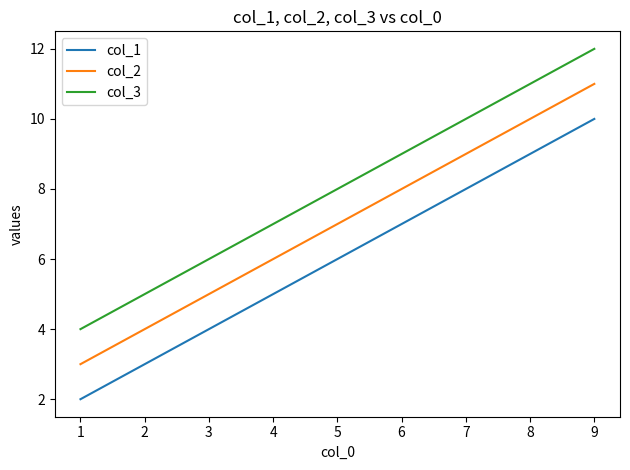

Reading left to right, what are all the values shown in this chart?

col_1: 2	6	10
col_2: 3	7	11
col_3: 4	8	12